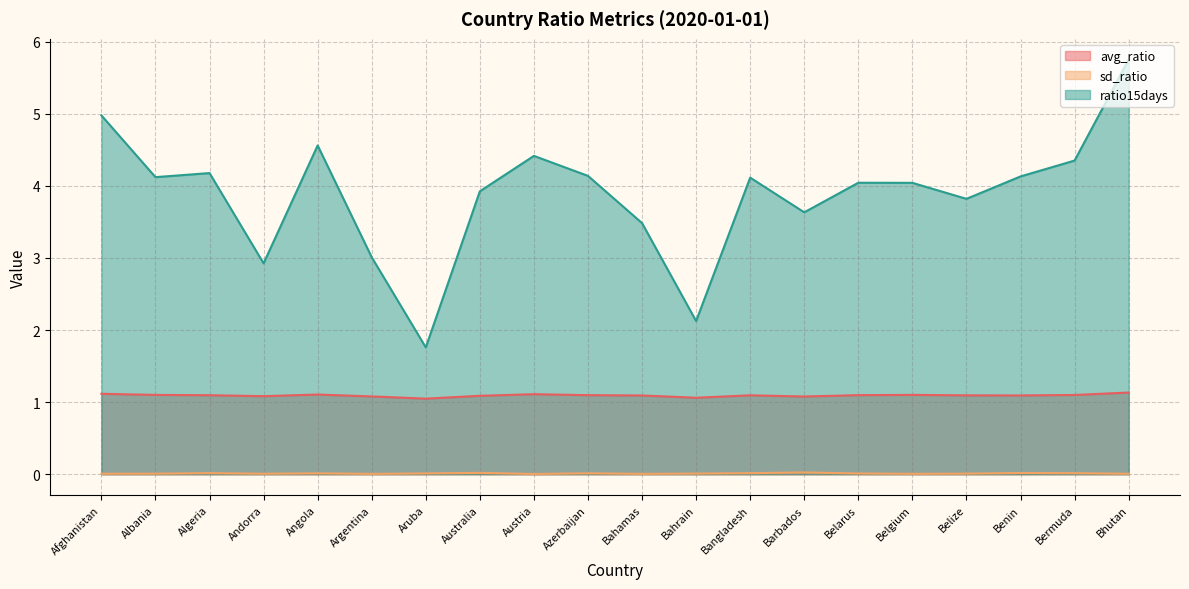

True or false: ratio15days has a value of 4.0 at Belgium.

True